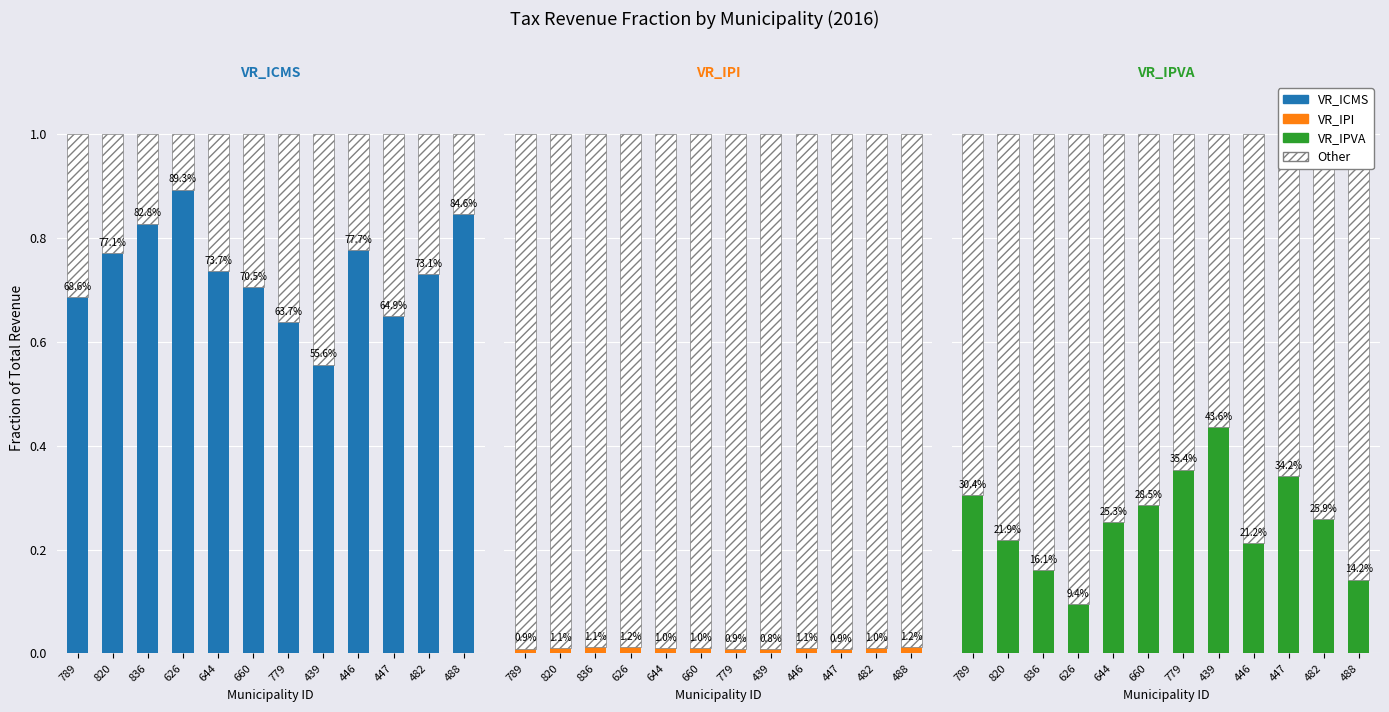

True or false: VR_IPVA has a value of 0.4 at 439.

True